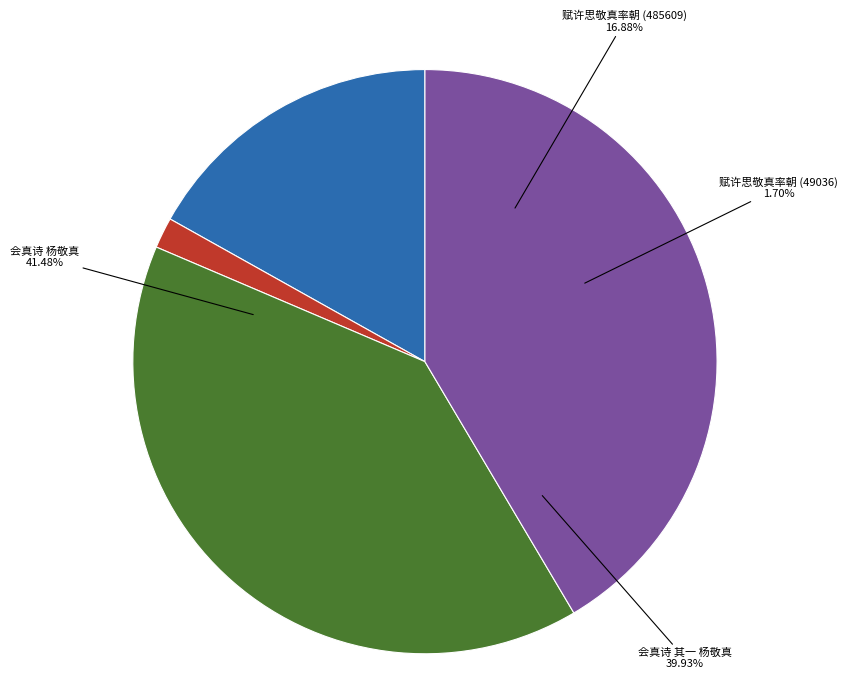

To the nearest percent, what is the average slice percentage?

25%